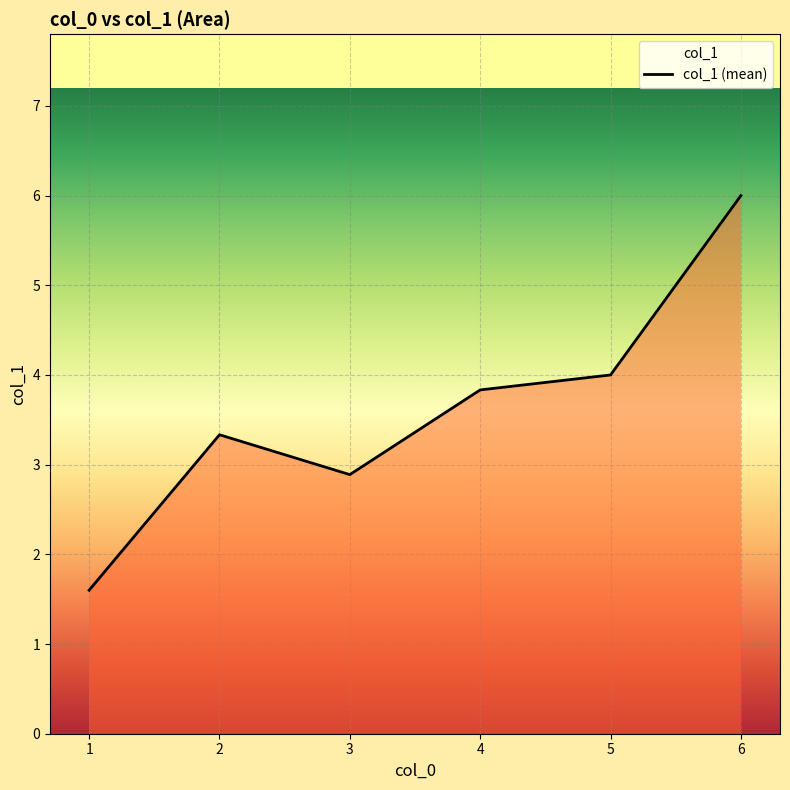

Between 5 and 1, which is larger?

5